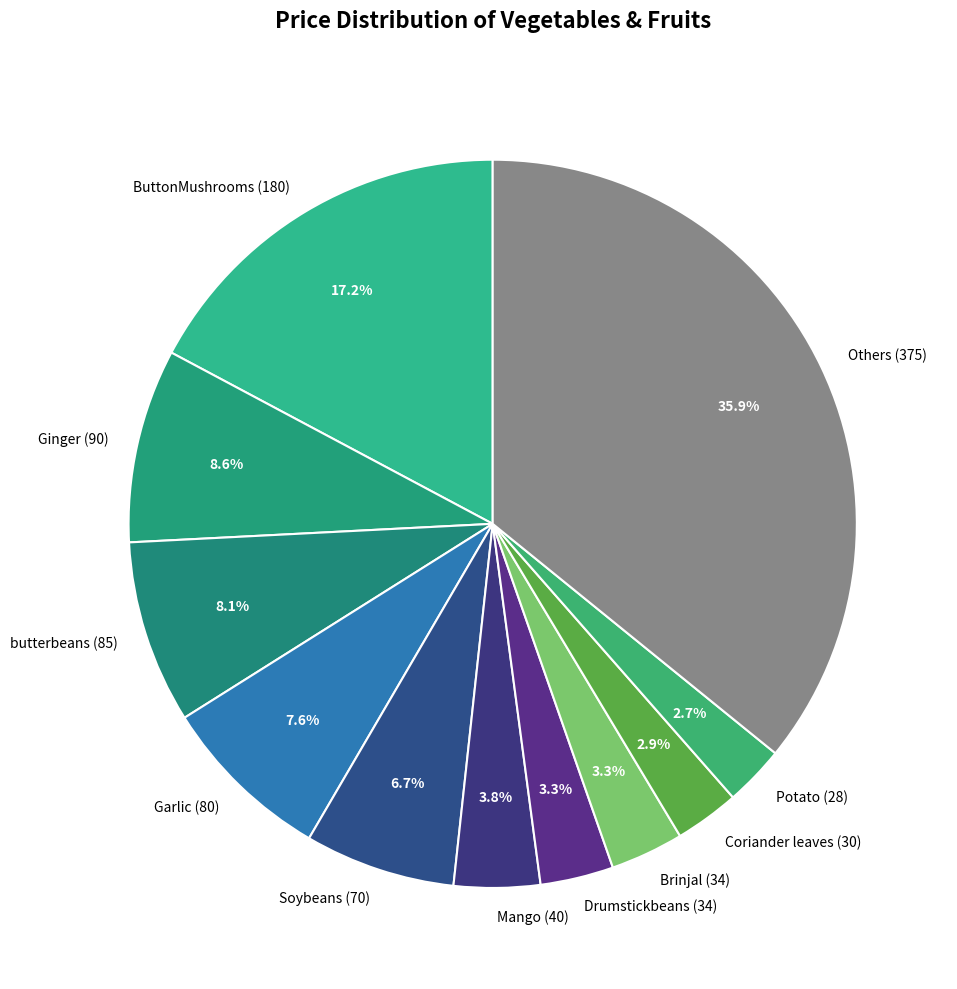

Count the number of slices in the pie.

11